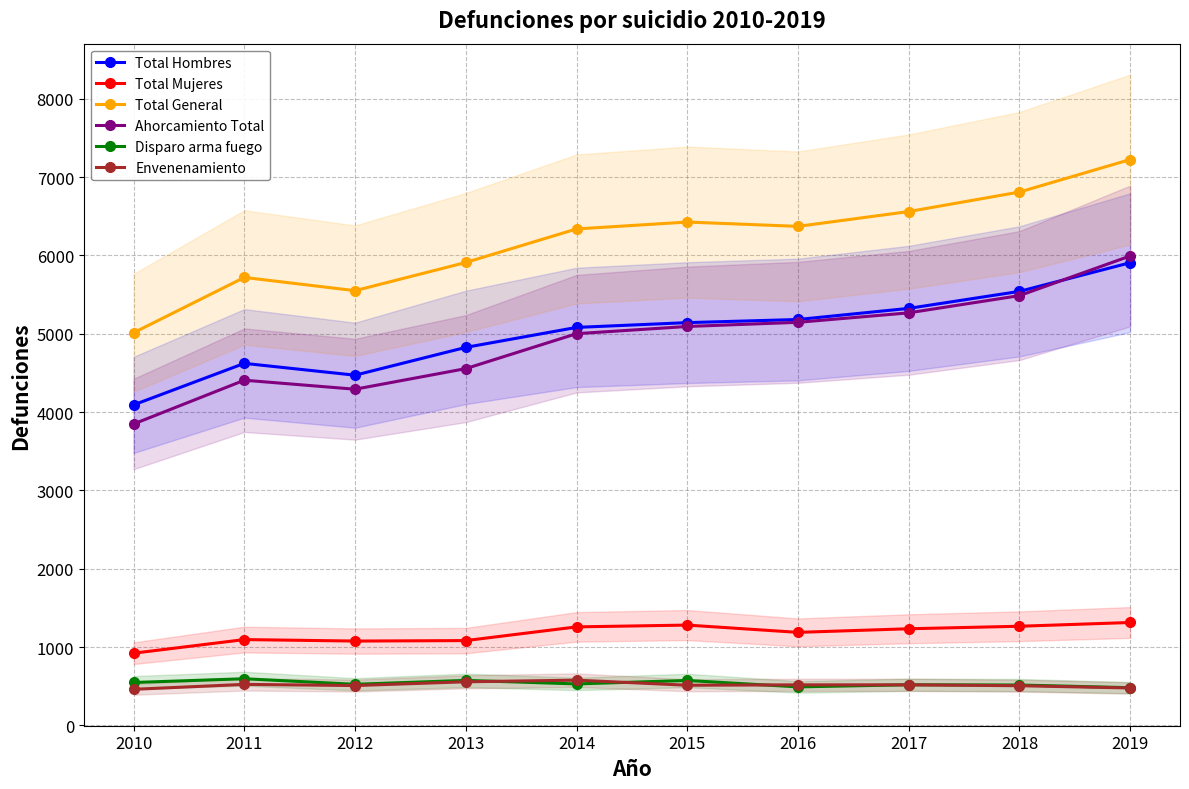

Between 2019 and 2014, which is larger?

2019